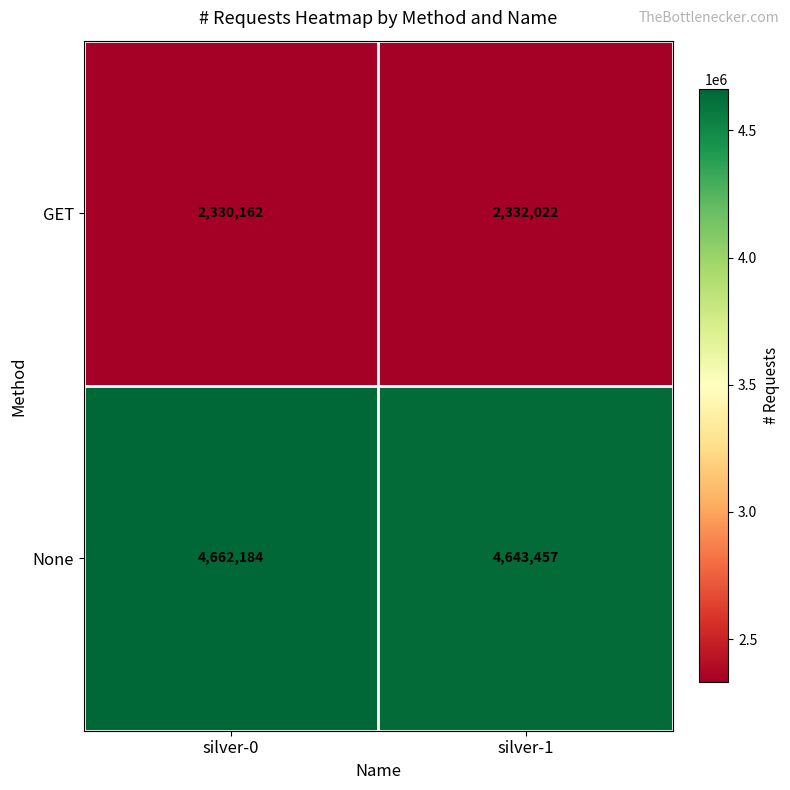

What is the total value across all series at silver-1?

6975479